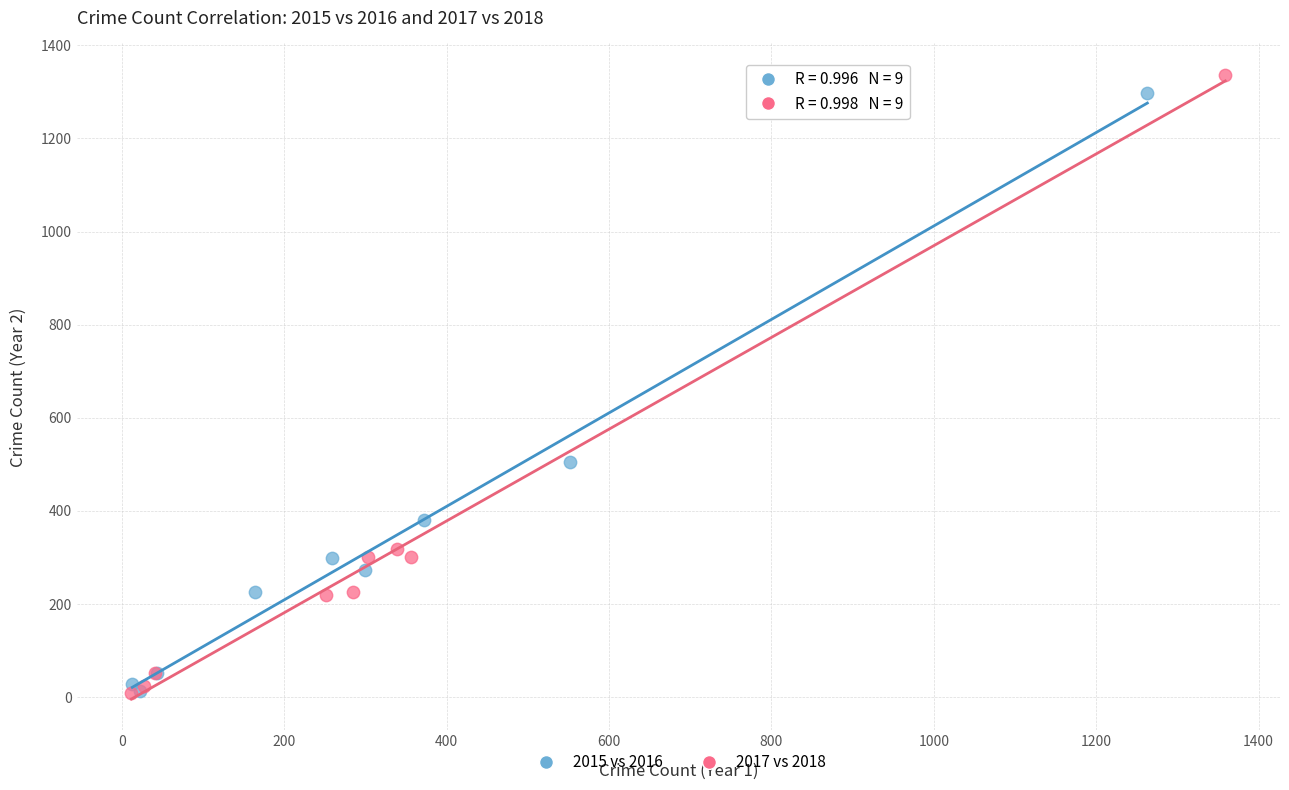

Which series has the largest Y range (max minus min)?

2017 vs 2018